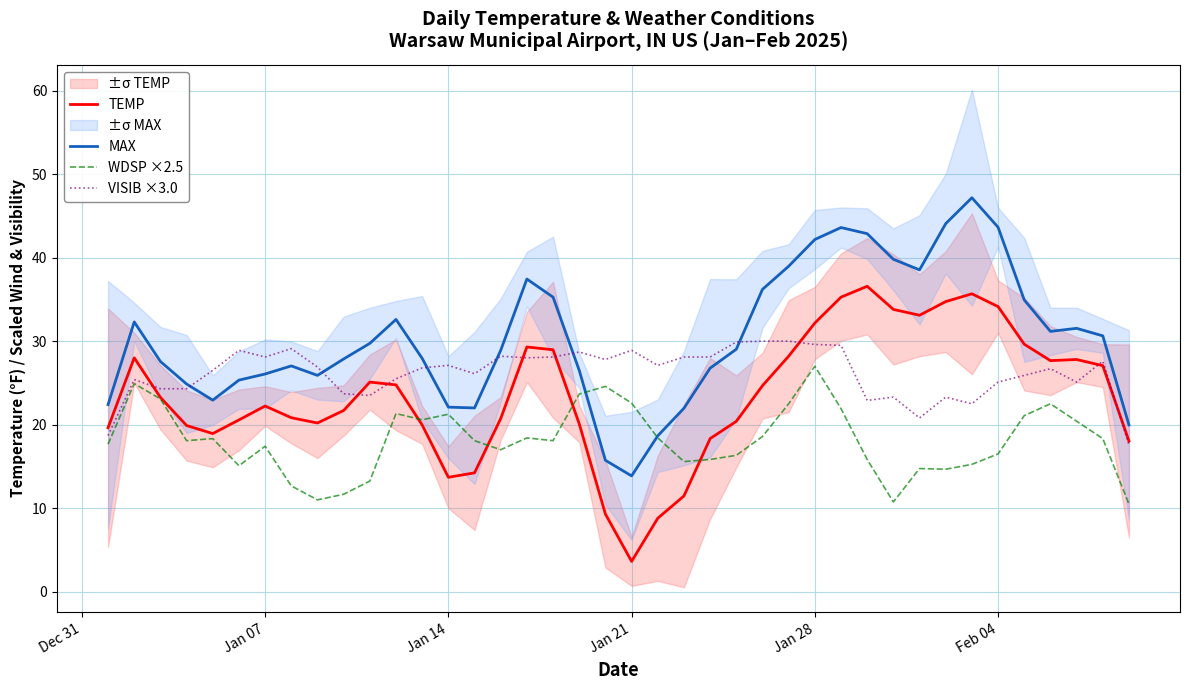

What is the average value of the TEMP series?

23.6